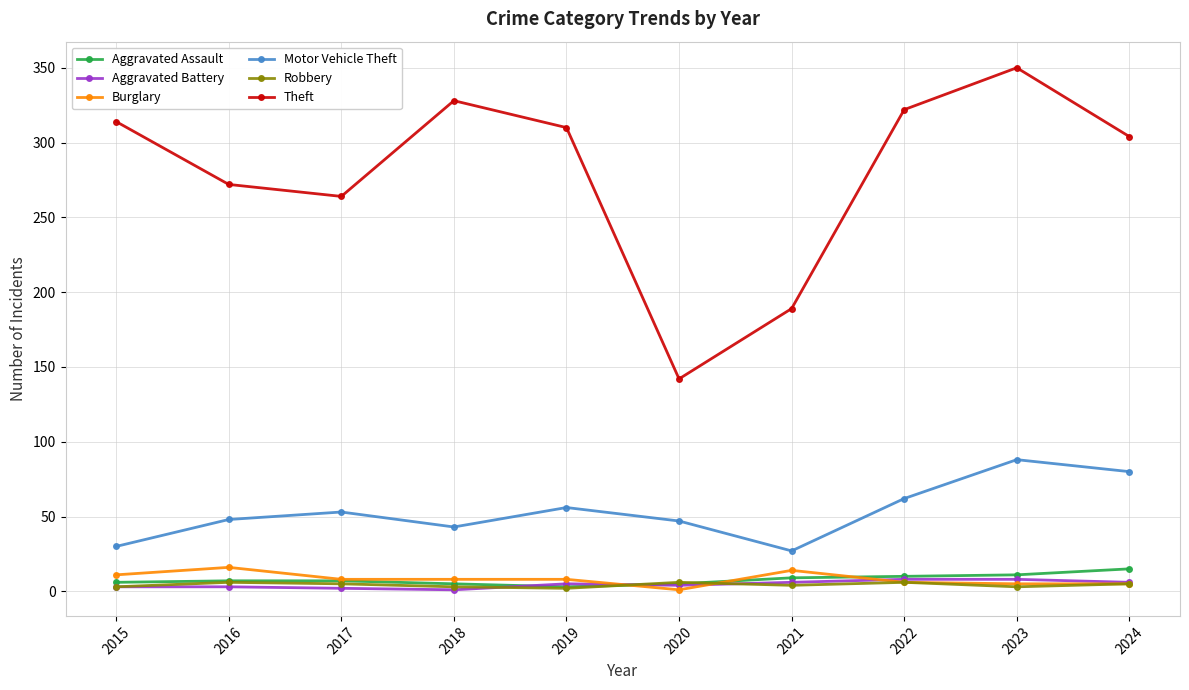

True or false: Burglary and Motor Vehicle Theft intersect in this chart.

False